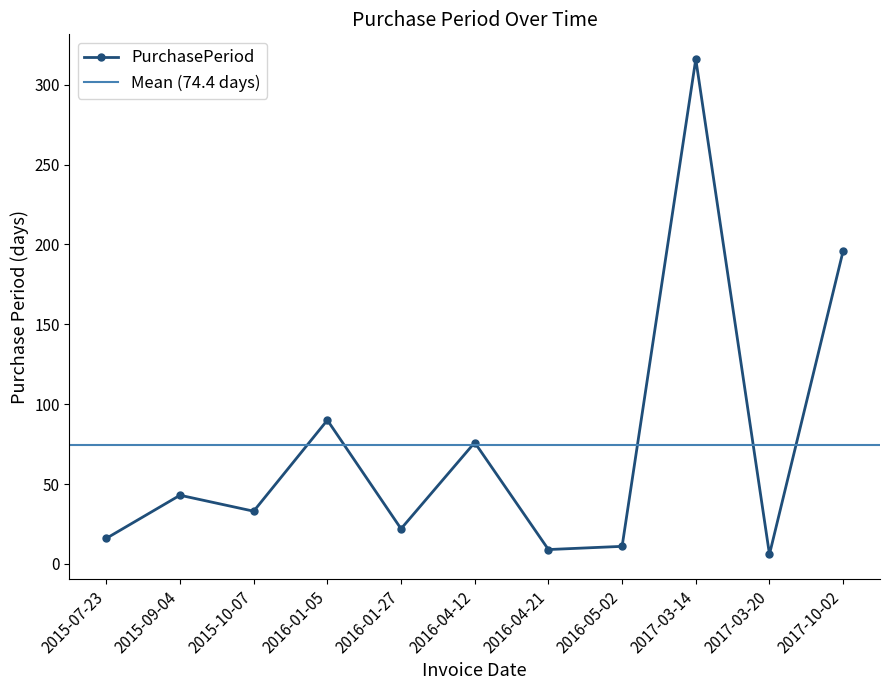

True or false: the data shows 76 at 2016-04-12.

True